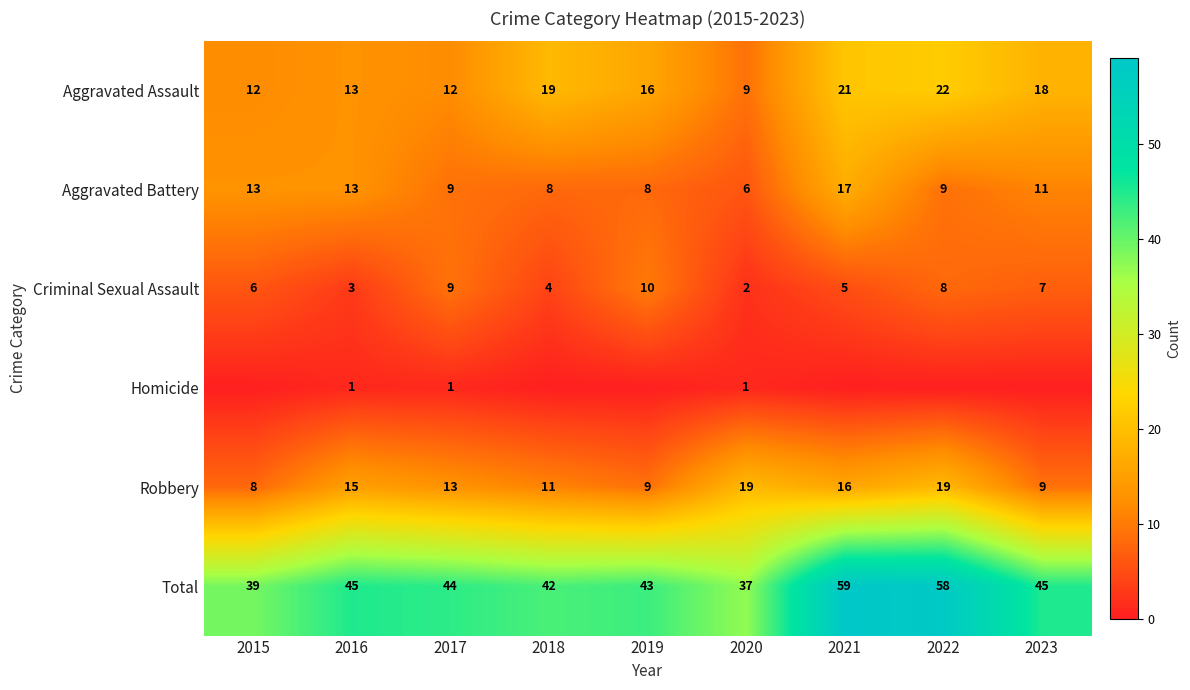

Which category has the lowest value in the Criminal Sexual Assault series?

2020